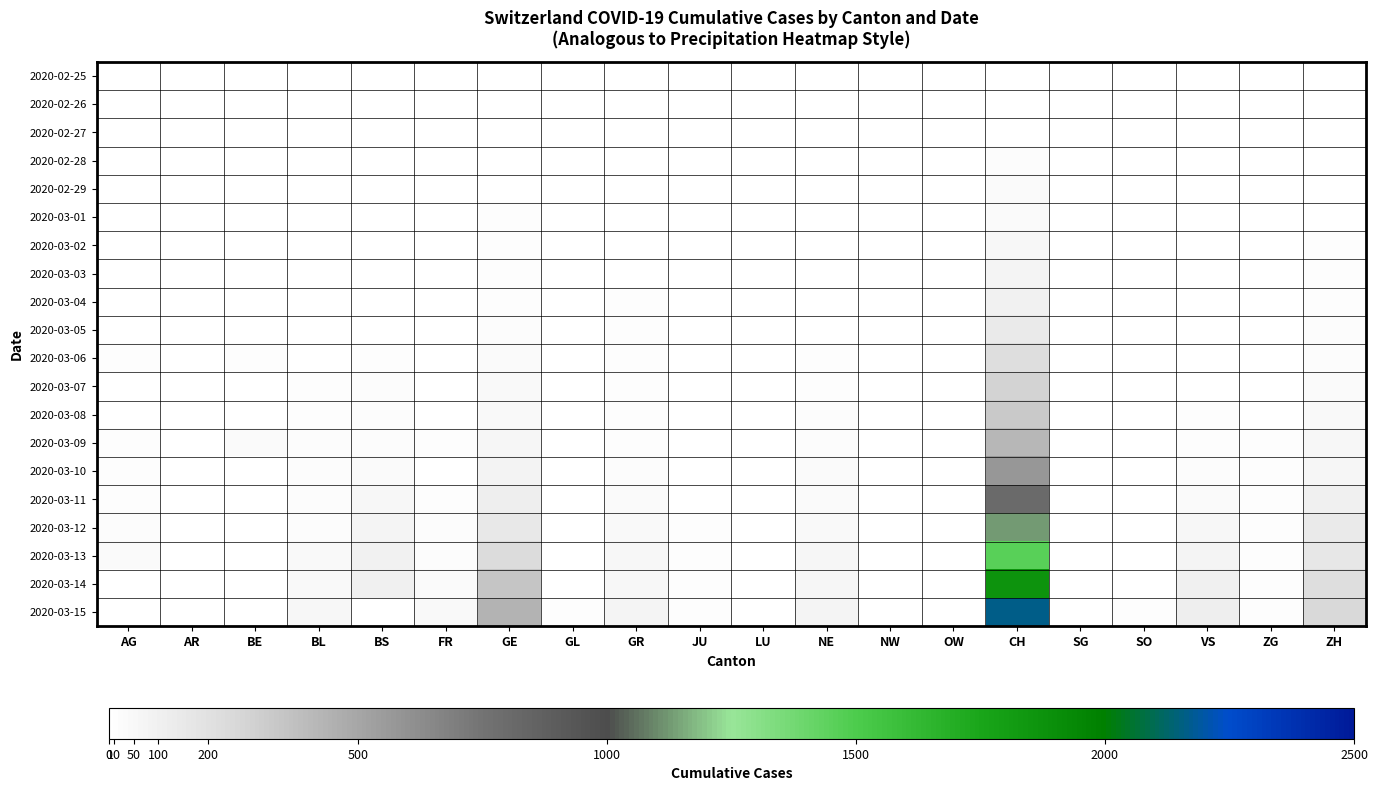

Which series has the widest spread of values?

2020-03-15